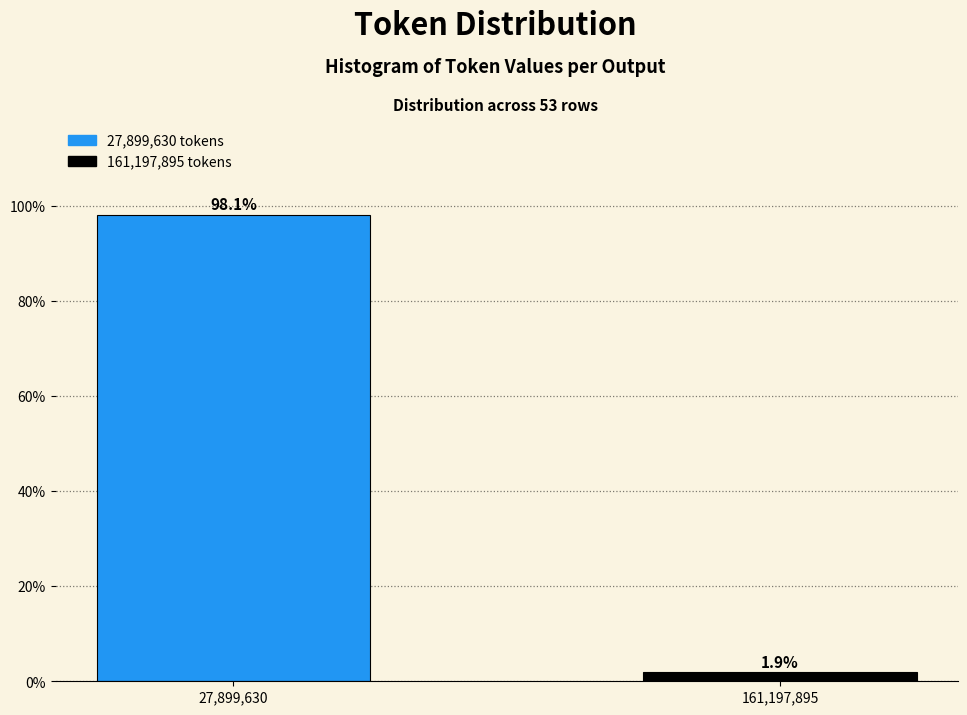

Reading left to right, transcribe all the data shown in this chart.

27,899,630=98.1	161,197,895=1.9